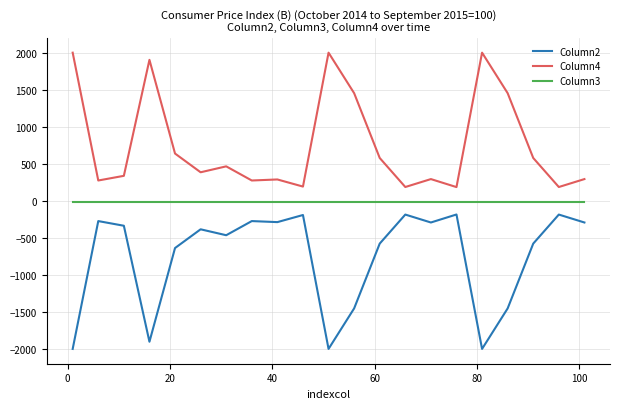

At how many categories does at least one series exceed 945?

6